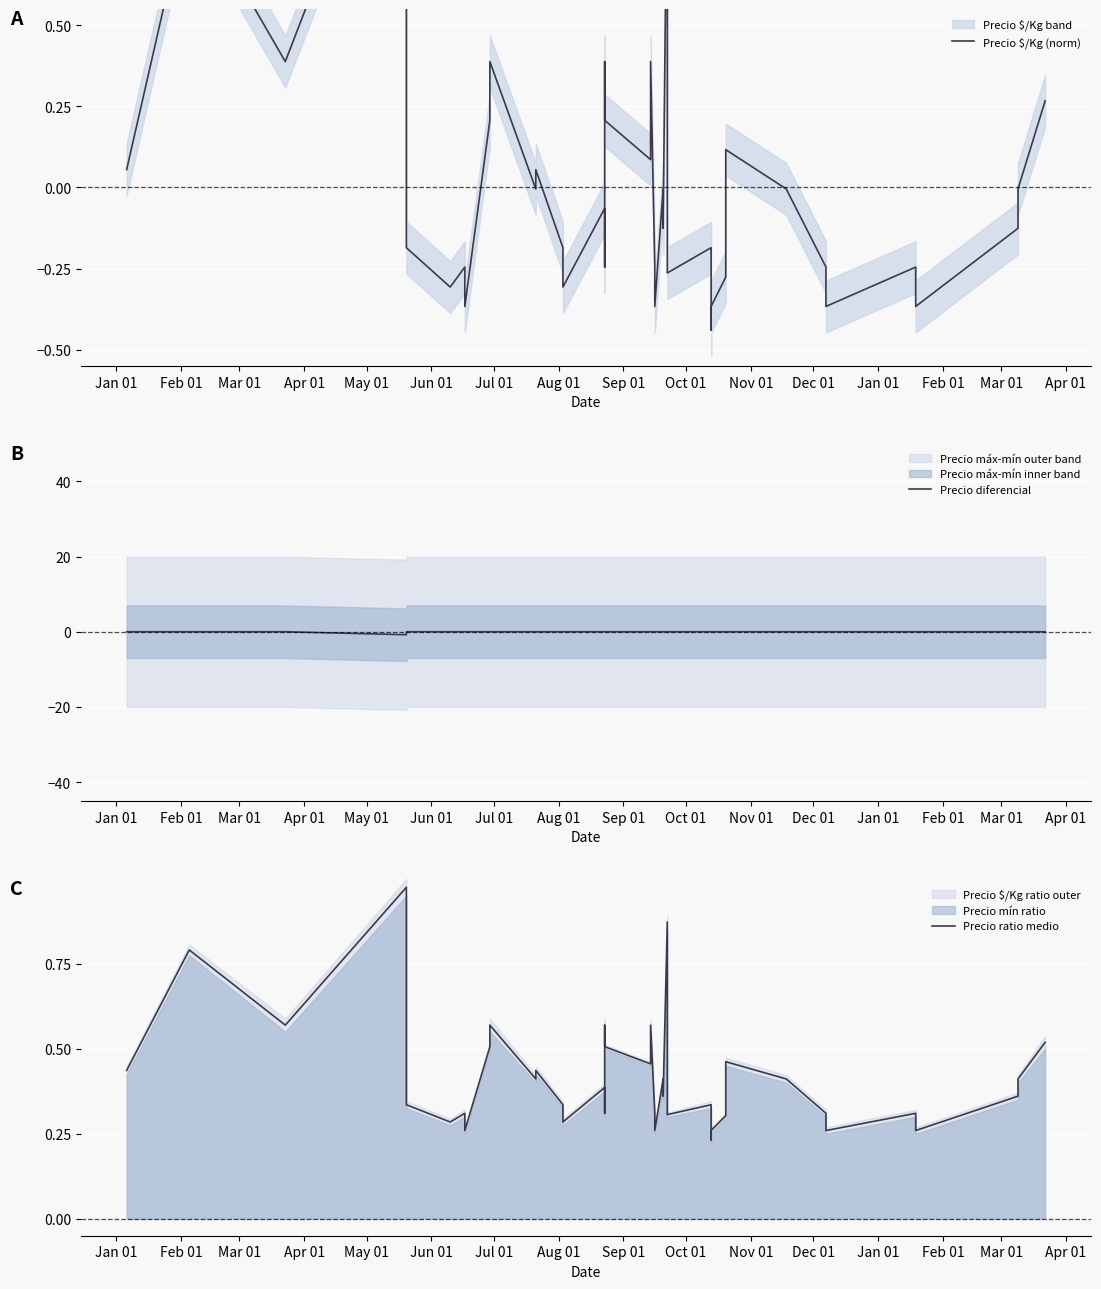

Where is Precio diferencial nearest to the value 0?

Jan 01